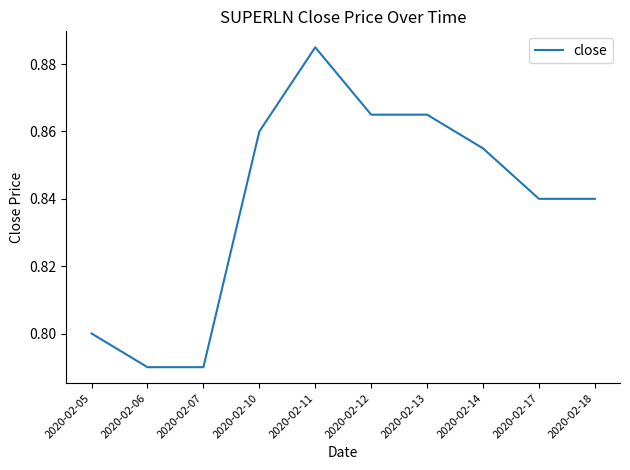

Is it true that the value at 2020-02-05 is 1.4?

False